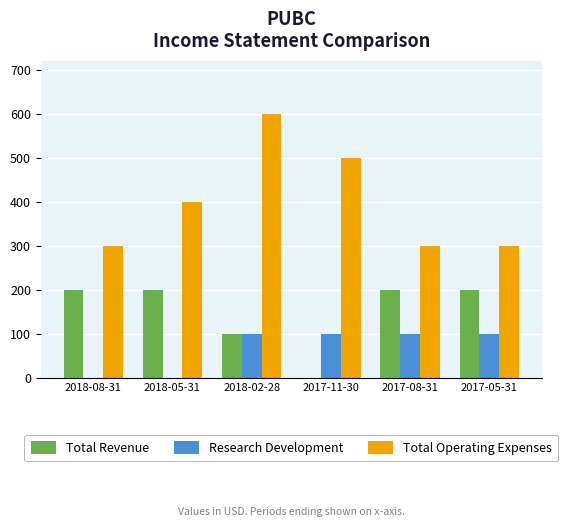

At which category is the sum across all series the highest?

2018-02-28